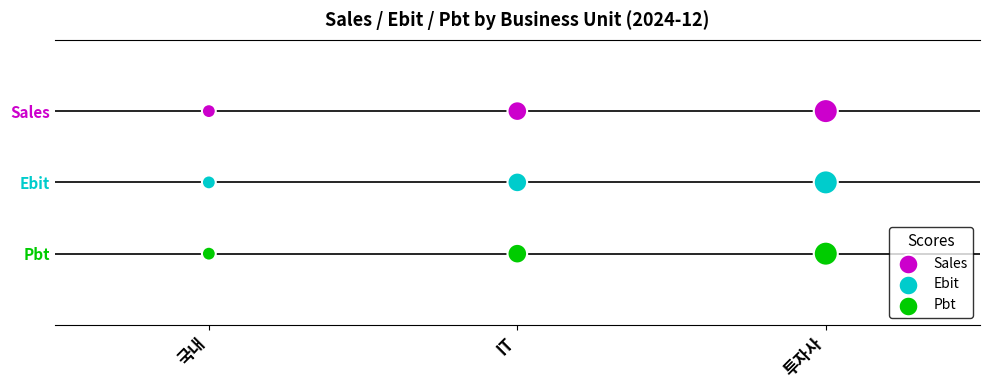

What are all the series names shown in the legend?

Sales, Ebit, Pbt